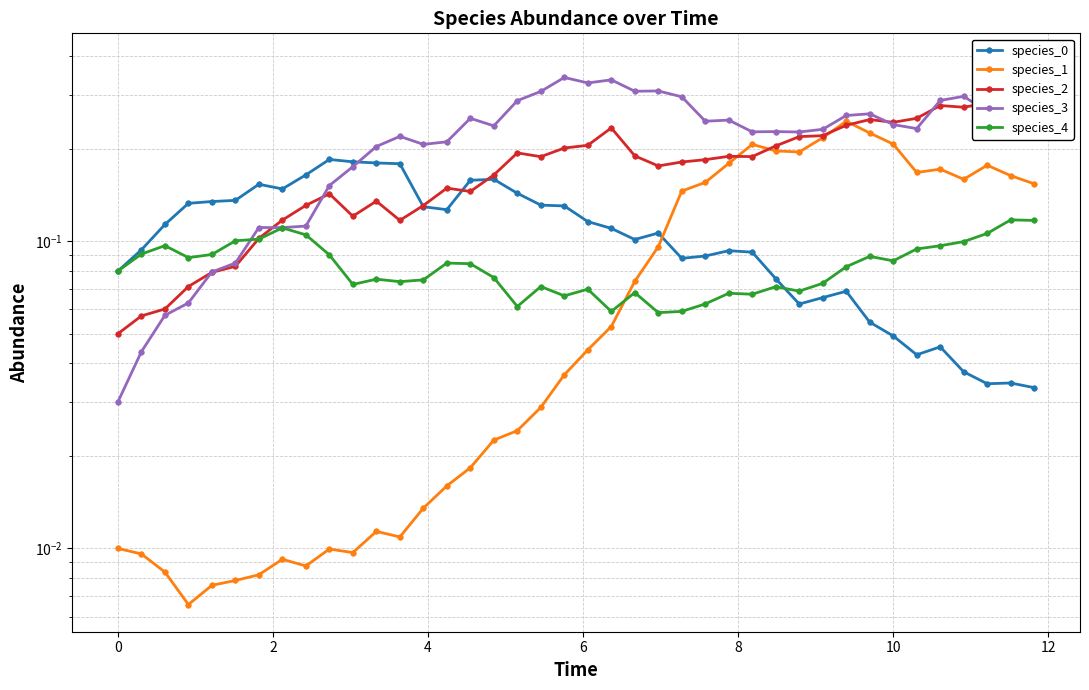

How many interior local valleys does the species_1 series have?

7